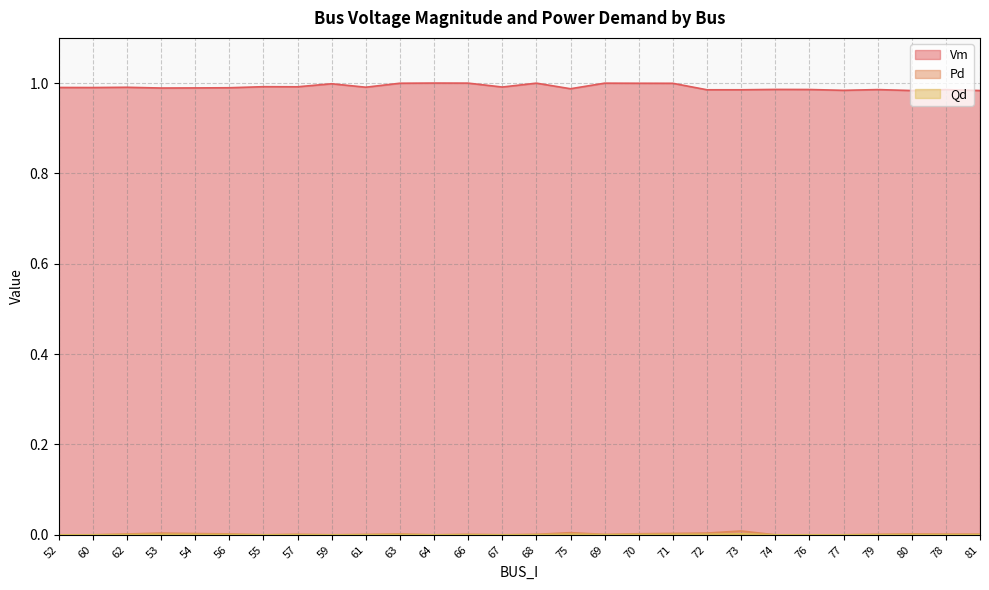

True or false: Pd and Vm cross at least once.

False